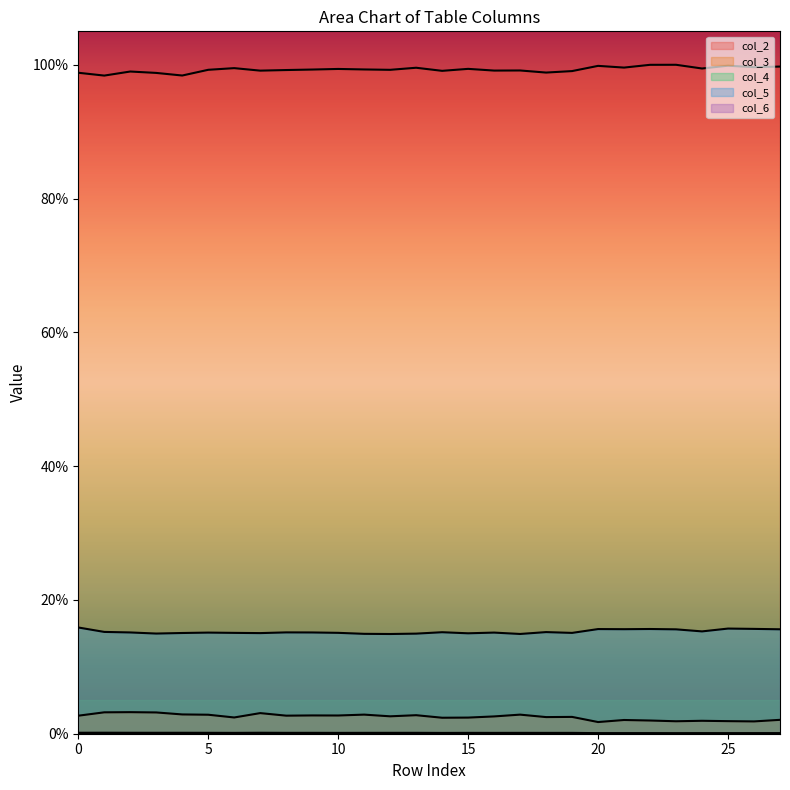

Which category has the highest value in the col_3 series?

2